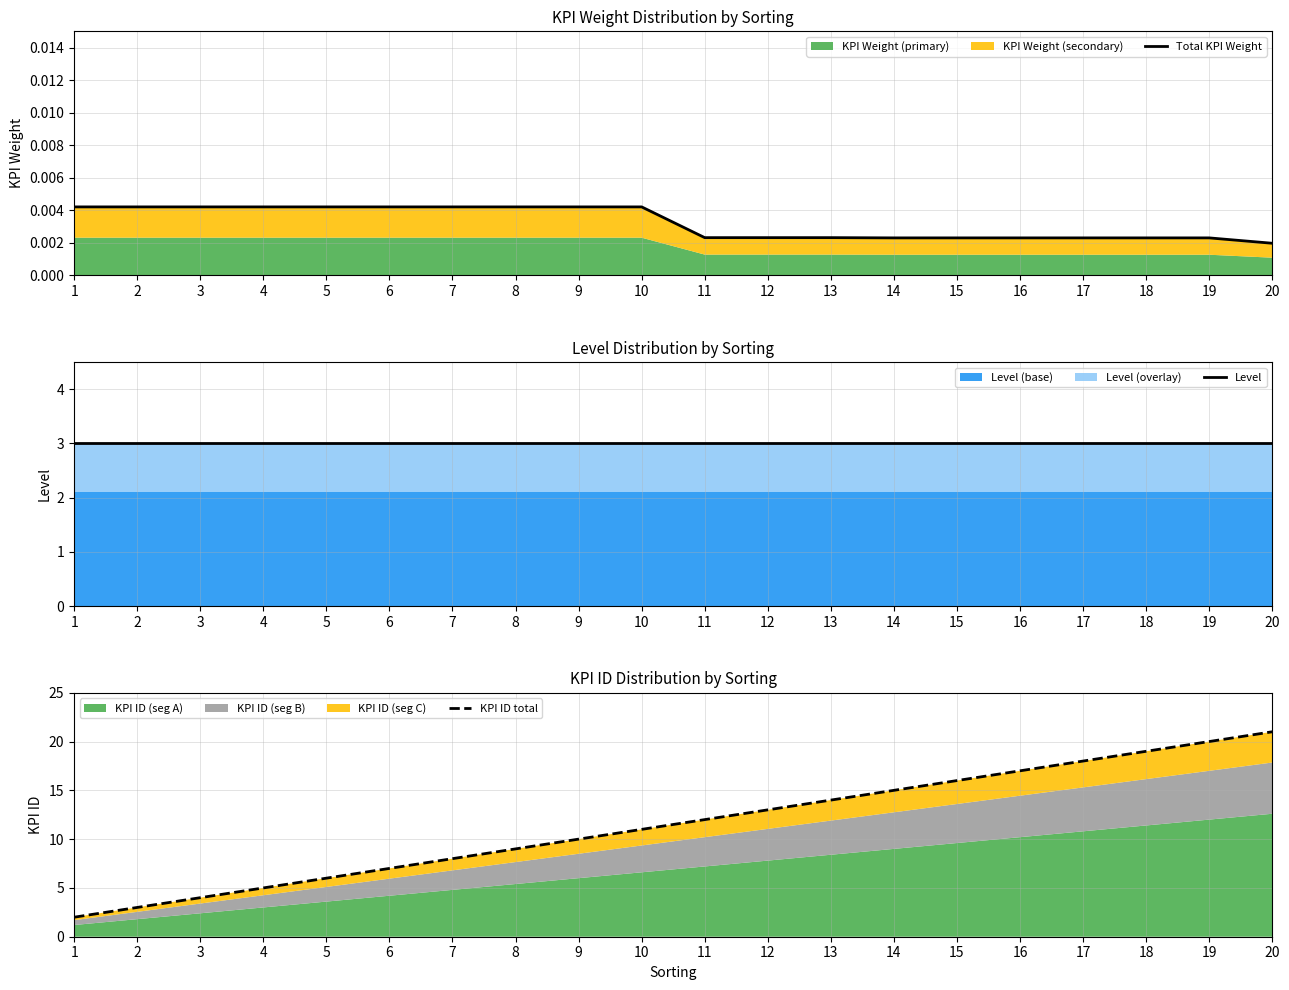

What is the difference between the highest and lowest values at 6?

7.0